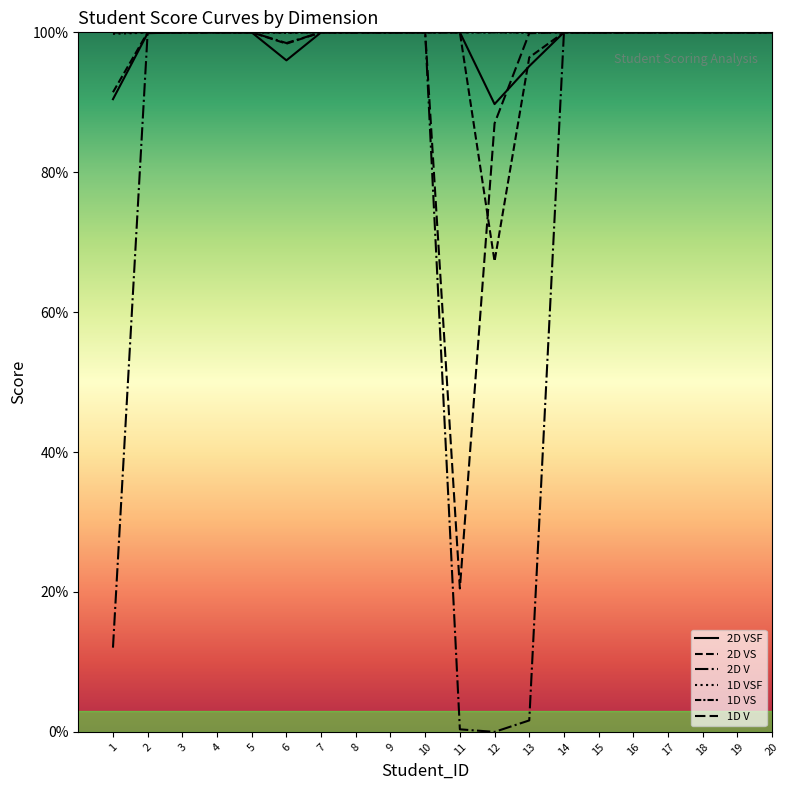

Does the chart have visible grid lines?

No